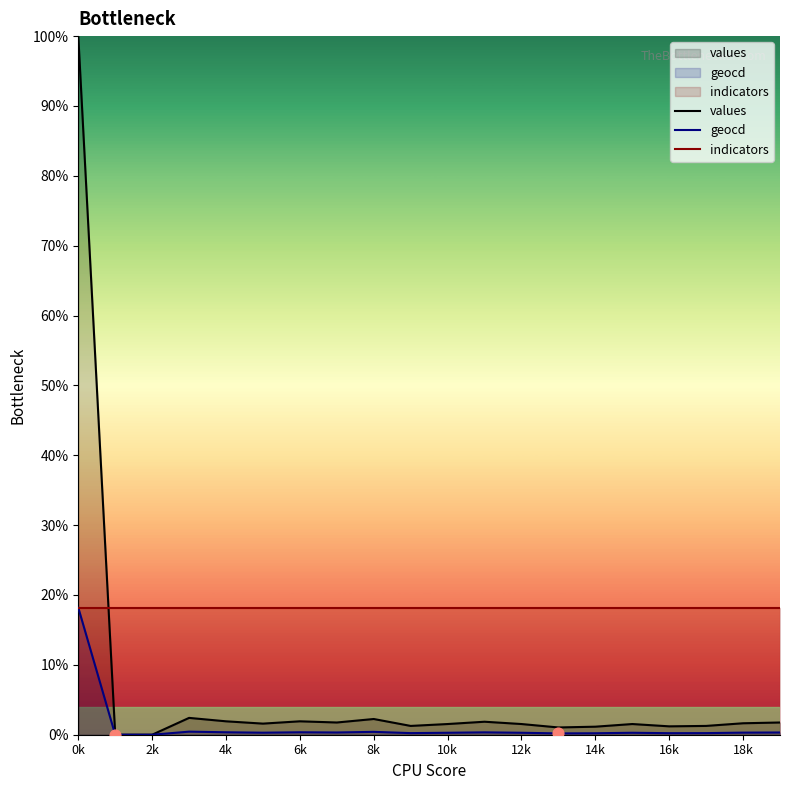

What are all the series names shown in the legend?

values, geocd, indicators